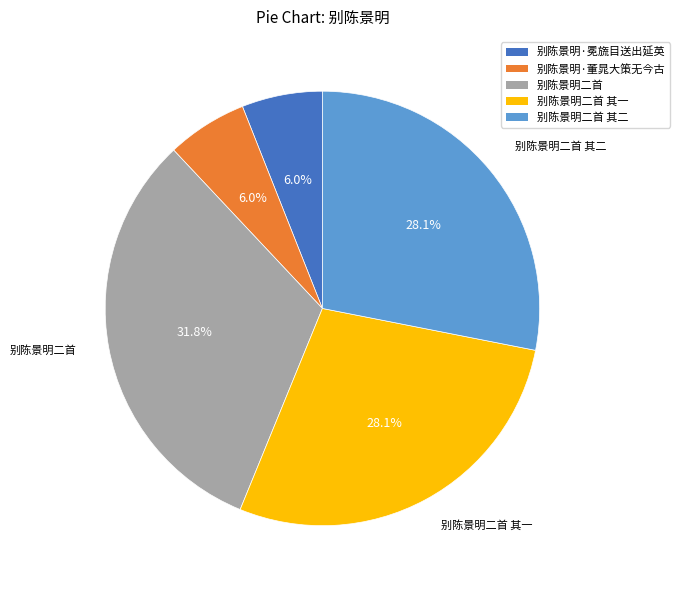

Is there any slice that represents more than half of the pie?

No